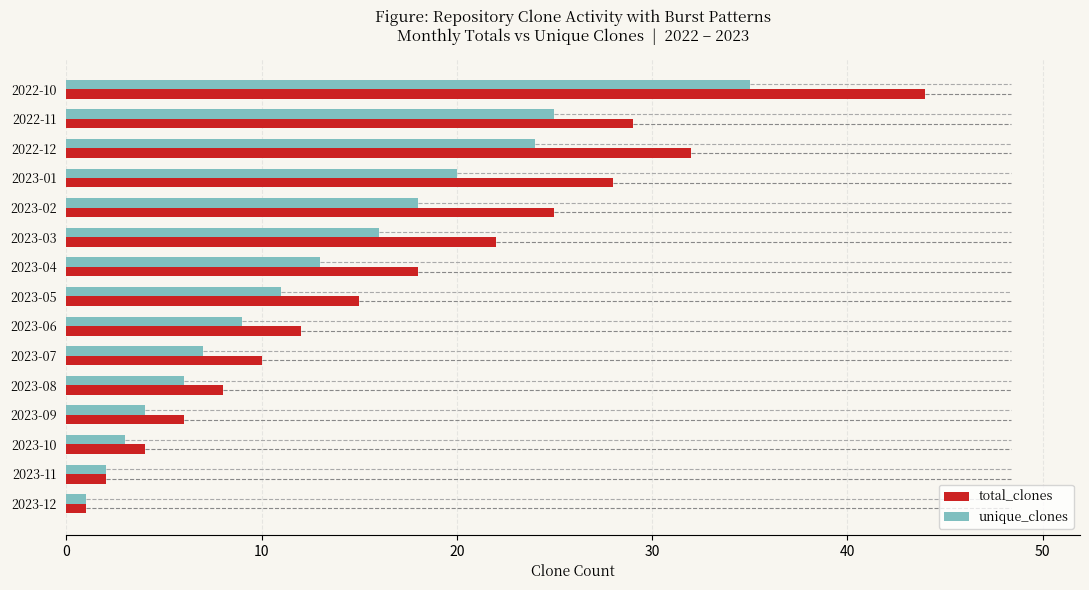

Which category has the highest value across all series?

2022-10